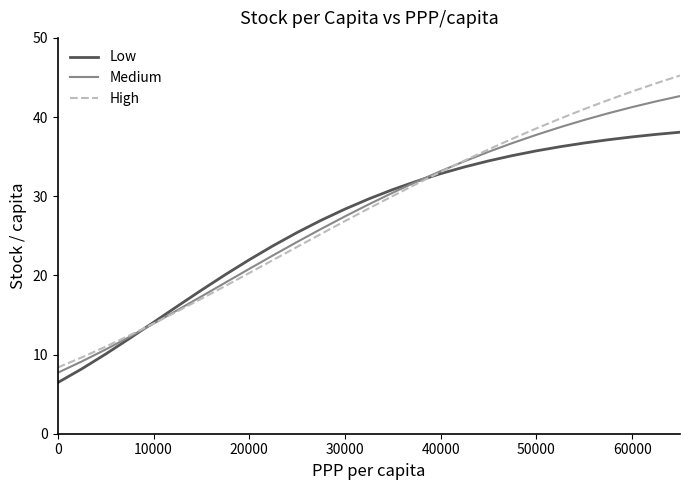

What is the greatest value displayed?

45.2